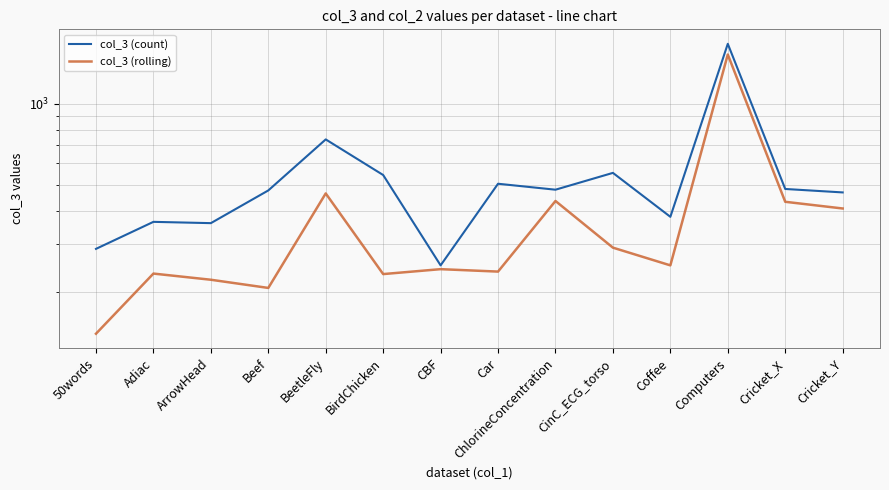

At which category does col_3 (rolling) reach its first local peak?

Adiac